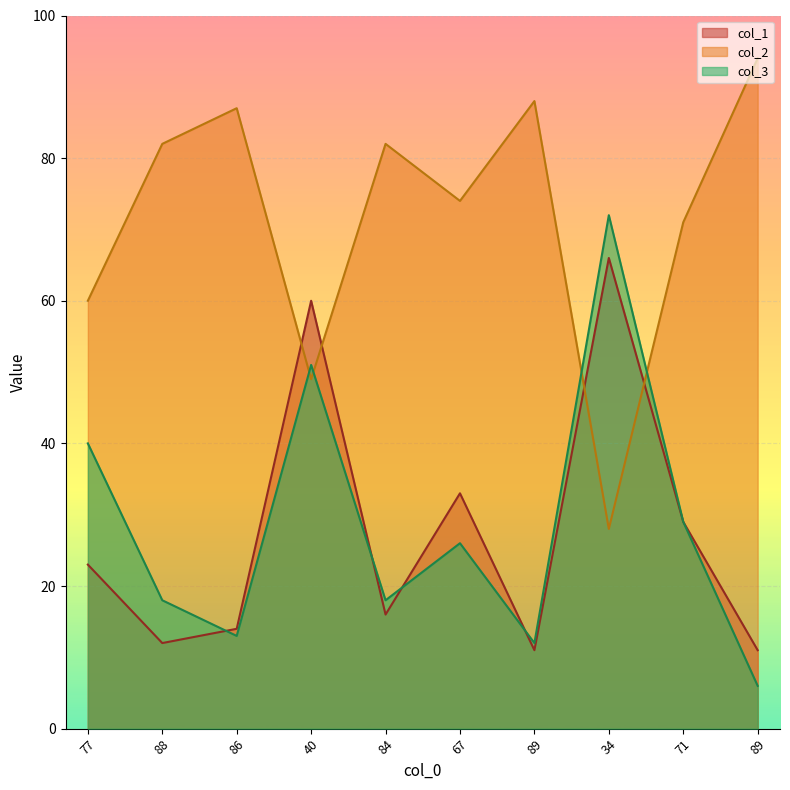

Rank the series at 84 from highest to lowest value.

col_2, col_3, col_1